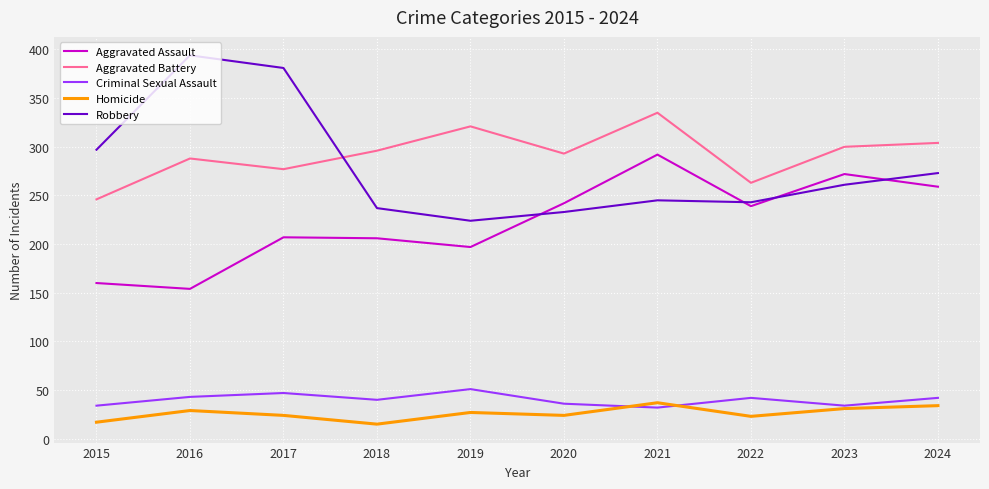

Rank the series by their maximum value, from lowest to highest.

Homicide, Criminal Sexual Assault, Aggravated Assault, Aggravated Battery, Robbery